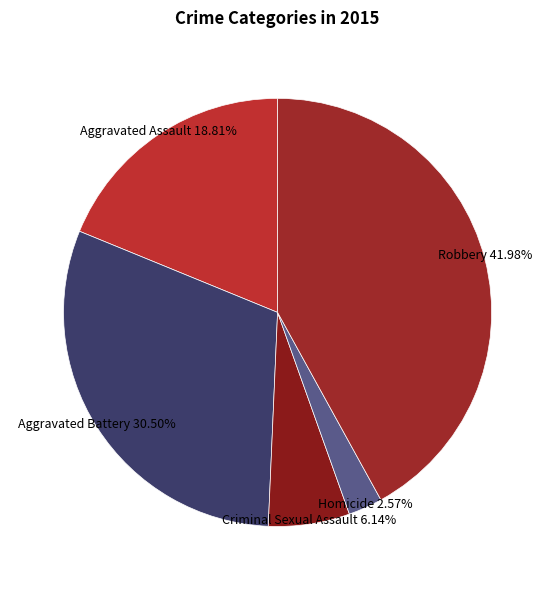

Rank the categories by value from highest to lowest.

Robbery, Aggravated Battery, Aggravated Assault, Criminal Sexual Assault, Homicide